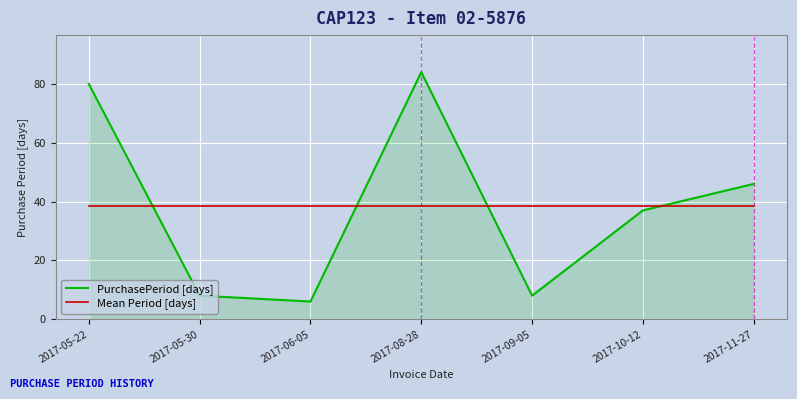

What is the sum of the Mean Period [days] values at 2017-11-27 and 2017-05-30?

76.9